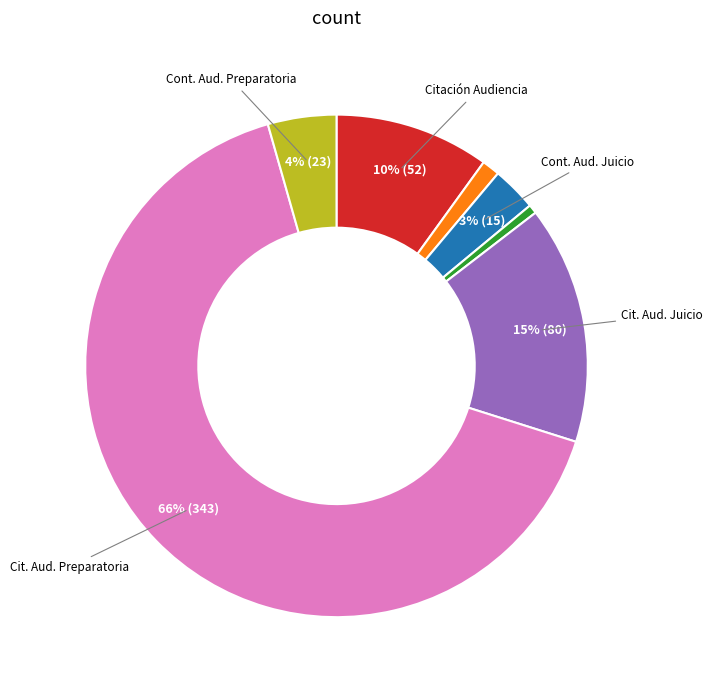

Is there any slice that represents more than half of the pie?

Yes